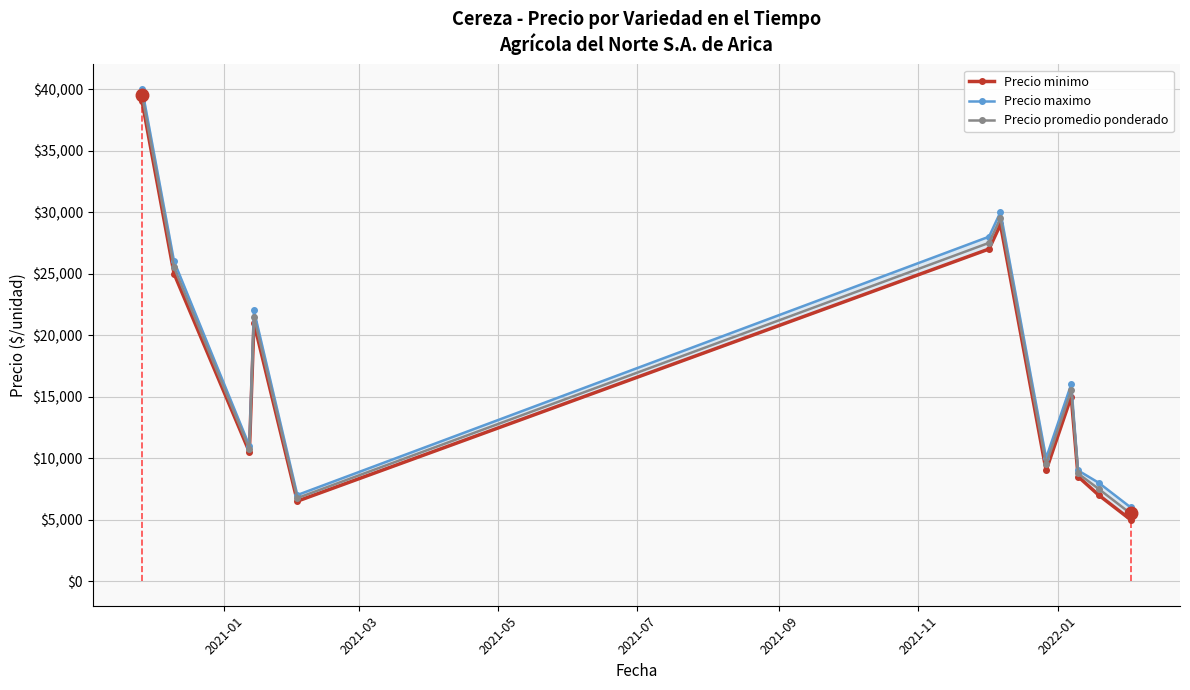

What is the value of the Precio promedio ponderado point at the 5th from the left?

6750